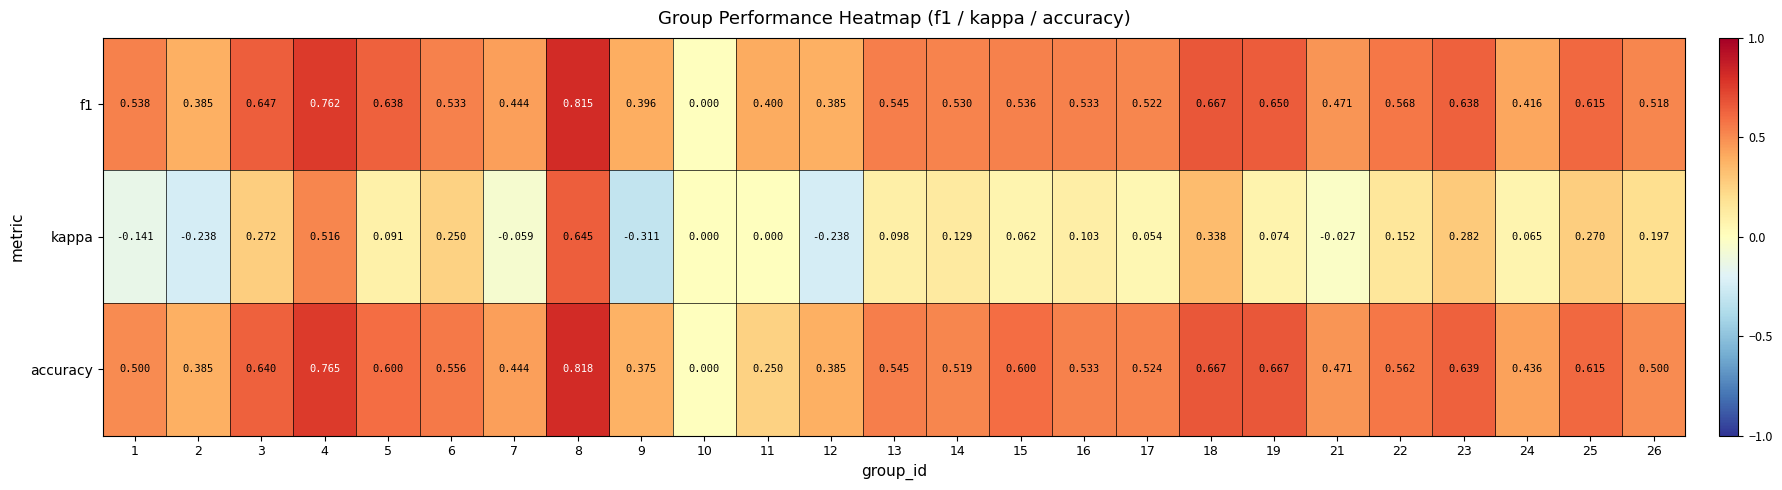

Which series has the largest total across all categories?

f1